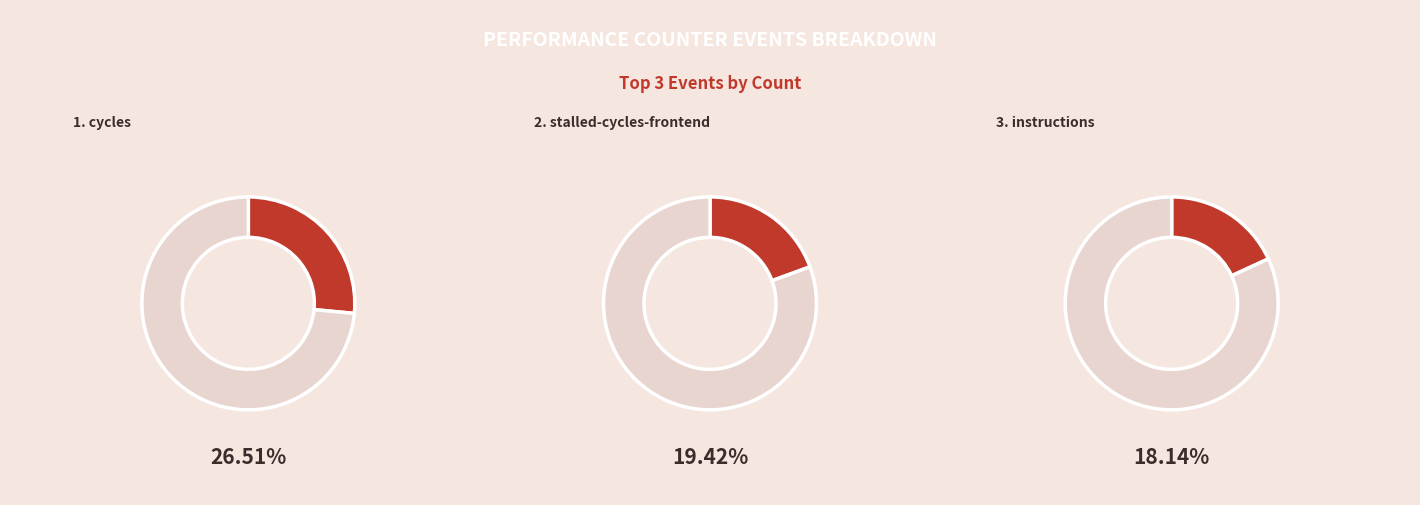

What portion of the pie excludes inst_retired_any_p?

82.0%